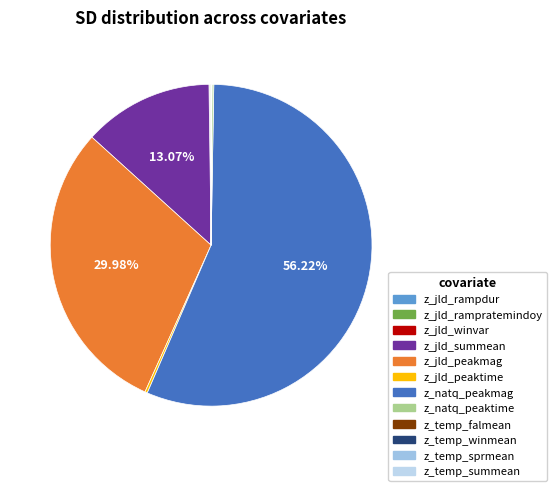

Which category accounts for the majority?

z_natq_peakmag